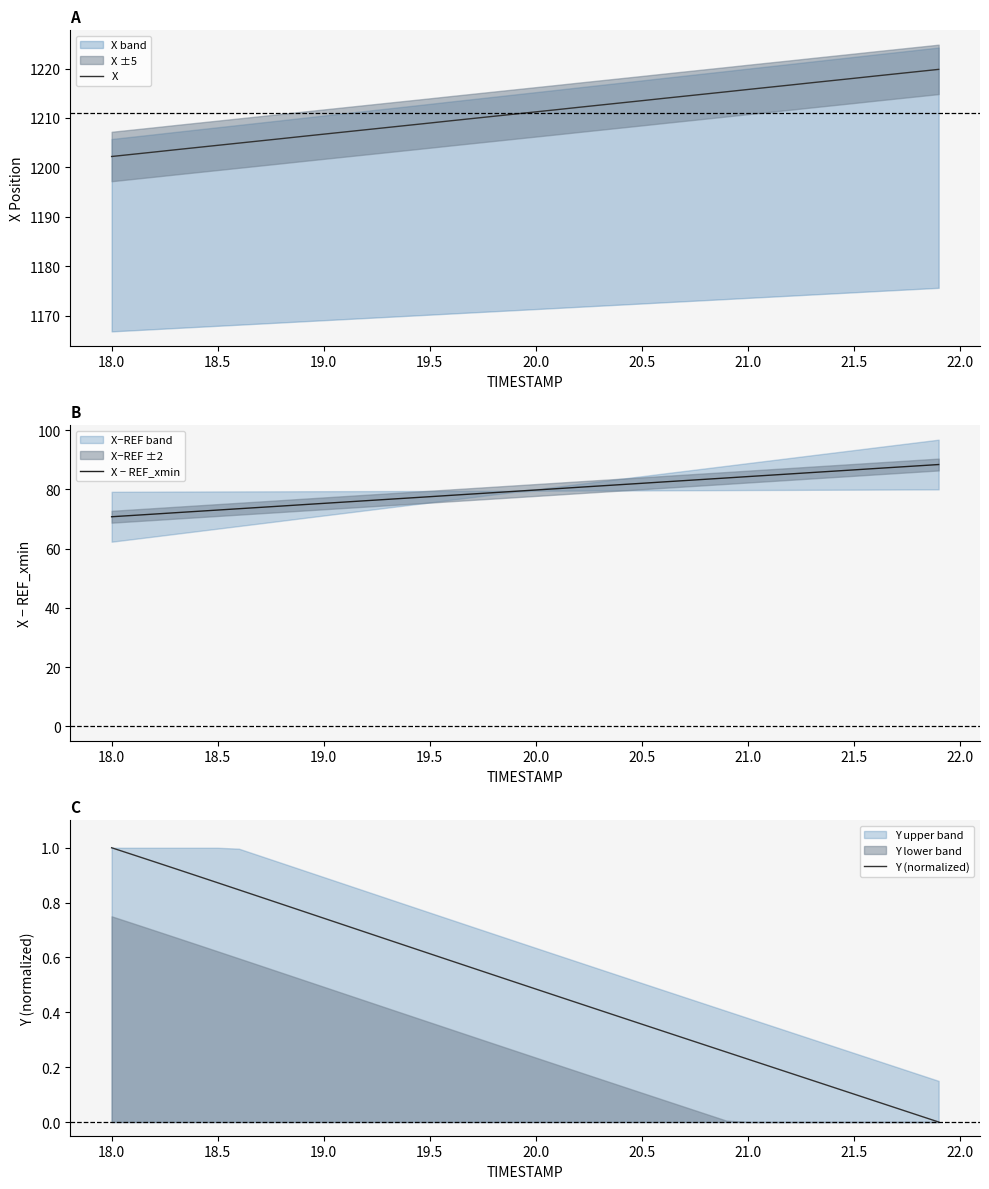

Does the chart display data point markers on the line(s)?

No